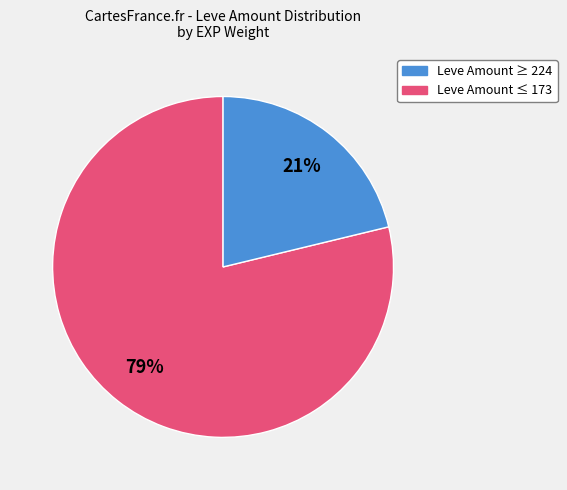

Is there a majority slice in this chart?

Yes